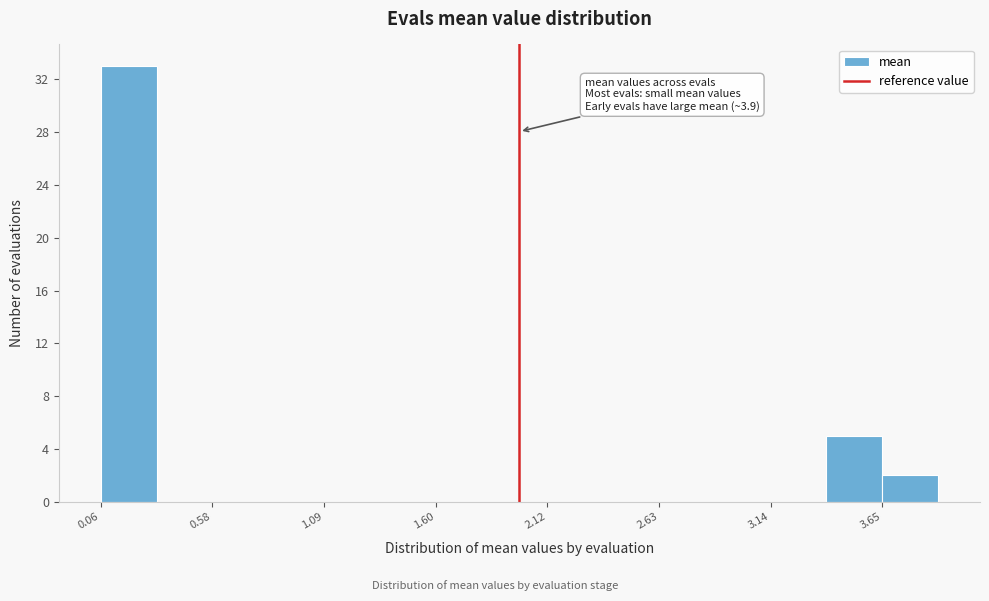

Around what value on the x-axis is the tallest bar? Give the approximate position of its centre, as read against the axis.

0.2